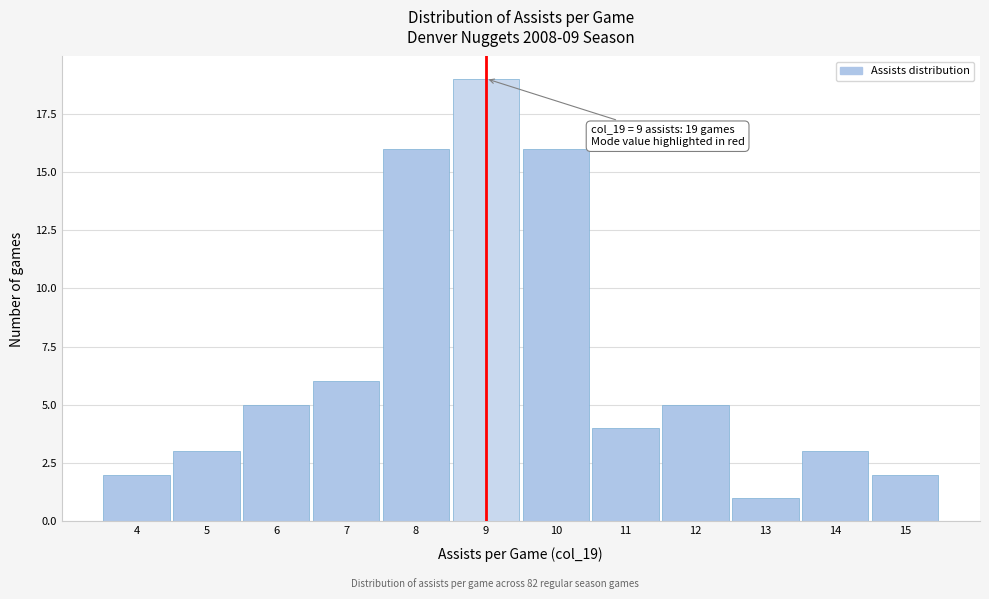

Which range on the x-axis has the tallest bar?

8.5 to 9.5